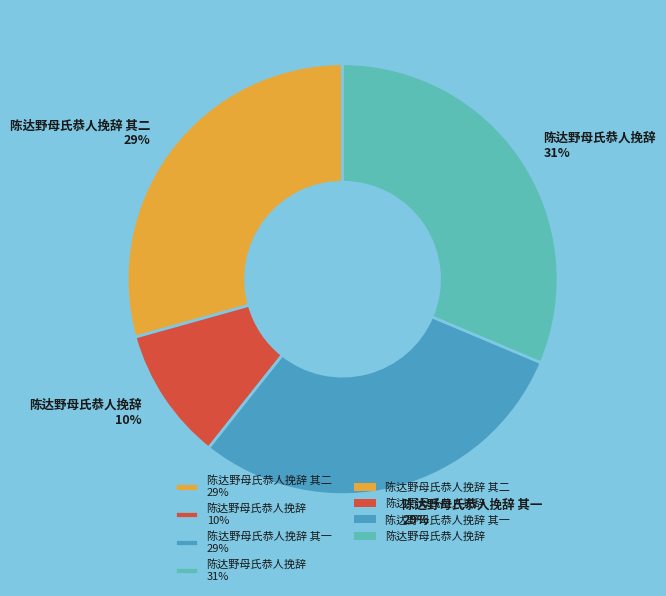

Which slice is the largest?

陈达野母氏恭人挽辞 31%